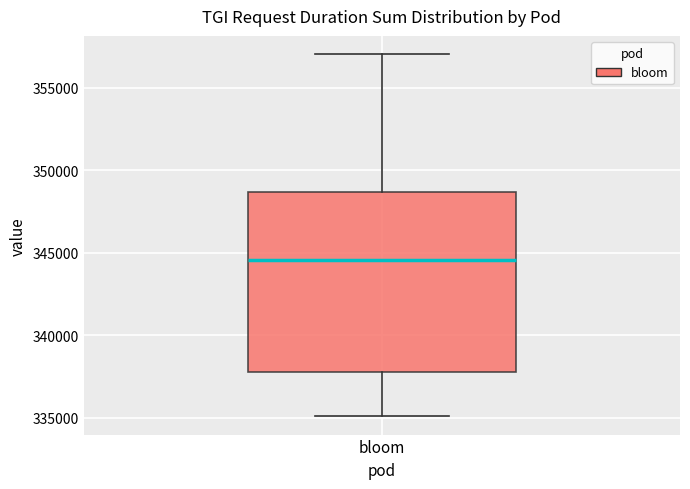

Transcribe this box plot: give where the median line is, the range the box spans, and where the two whiskers end, as read against the y-axis. The values are not printed on the chart, so give them approximately, as read against the axis.

median 344500, box 338000 to 348500, whiskers 335000 to 357000